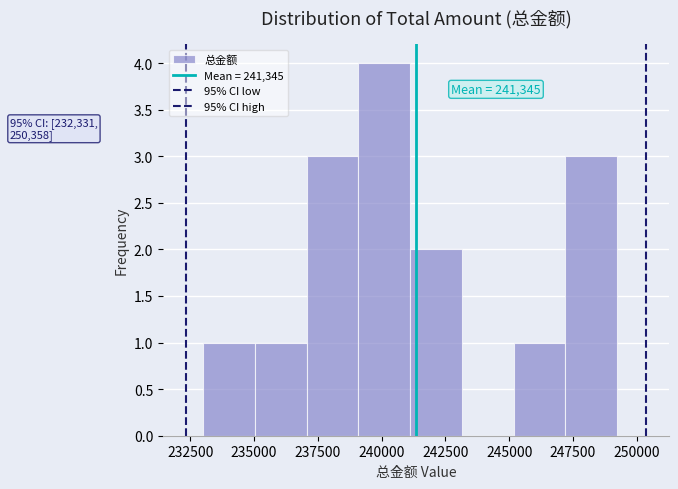

Which range on the x-axis has the tallest bar?

239000 to 241000